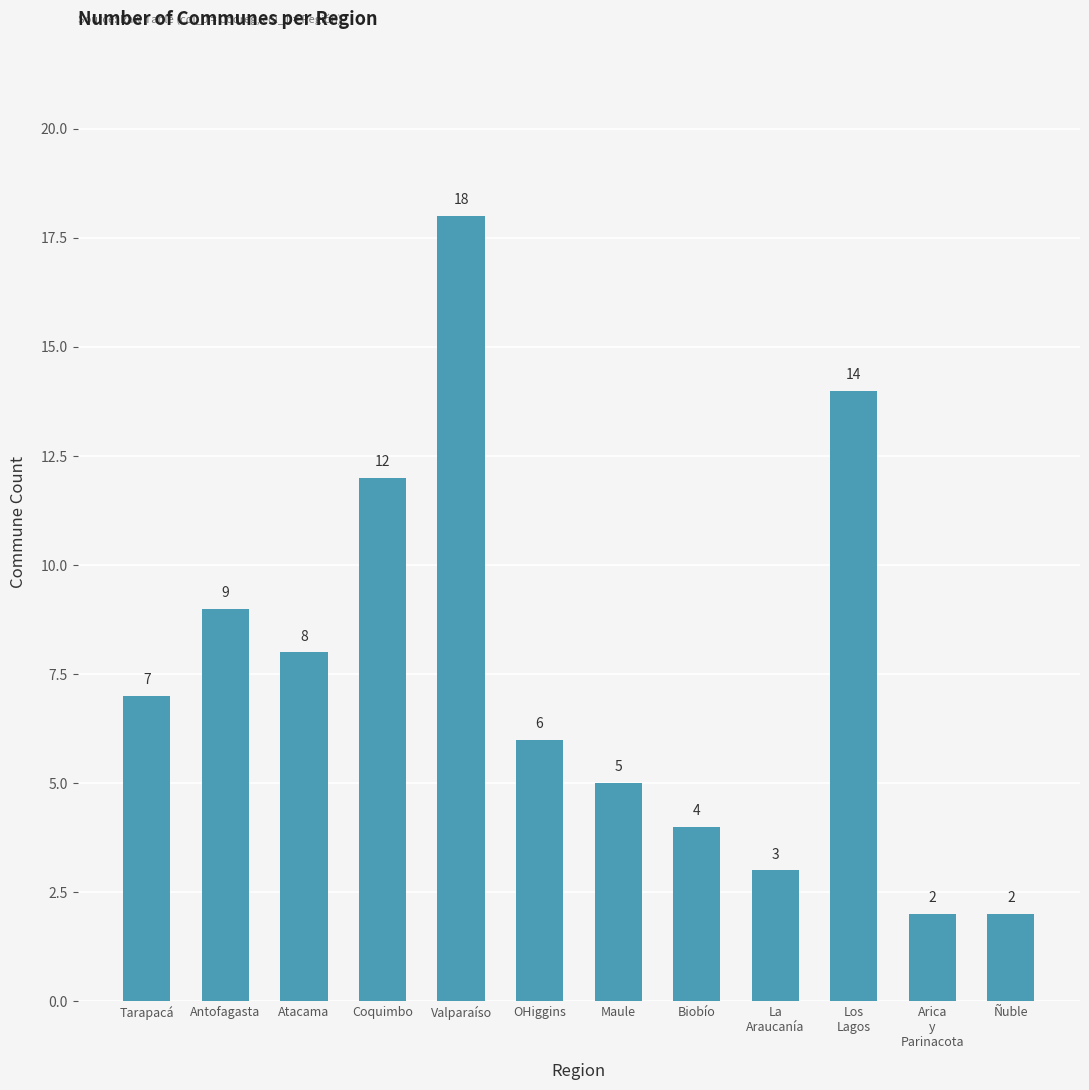

How many categories are shown in the chart?

12